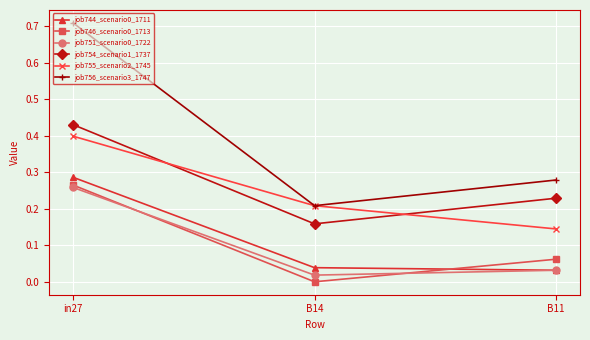

Count the number of categories in the chart.

3